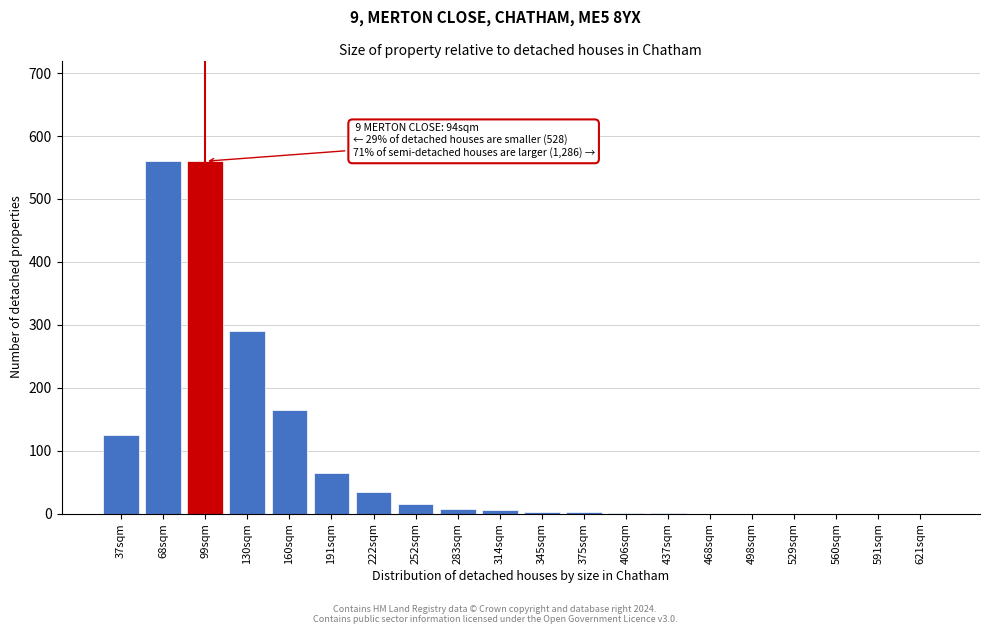

What is the change in value from 160sqm to 591sqm?

-165